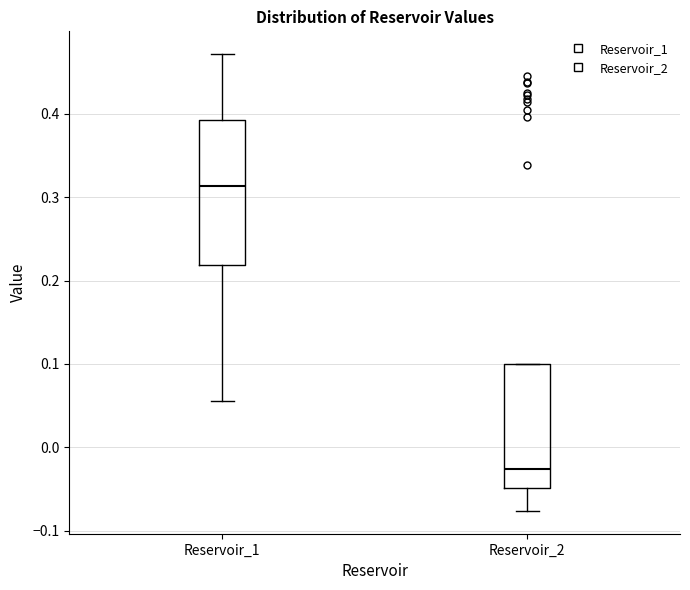

Which box is the tallest, from its lower edge to its upper edge?

Reservoir_1